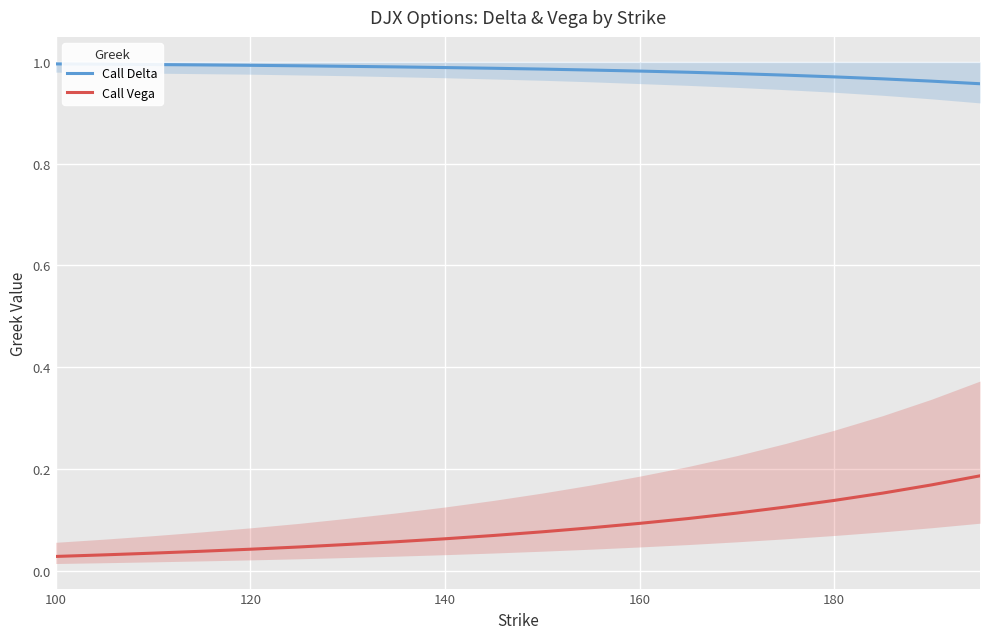

How many Call Vega values are between 0 and 1?

20